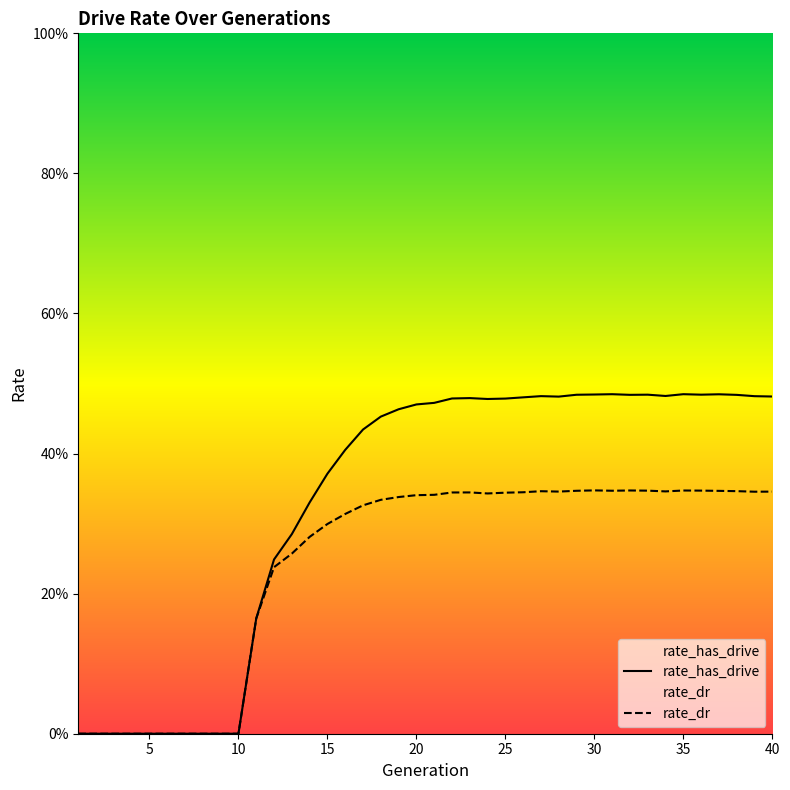

True or false: rate_dr and rate_has_drive intersect in this chart.

False